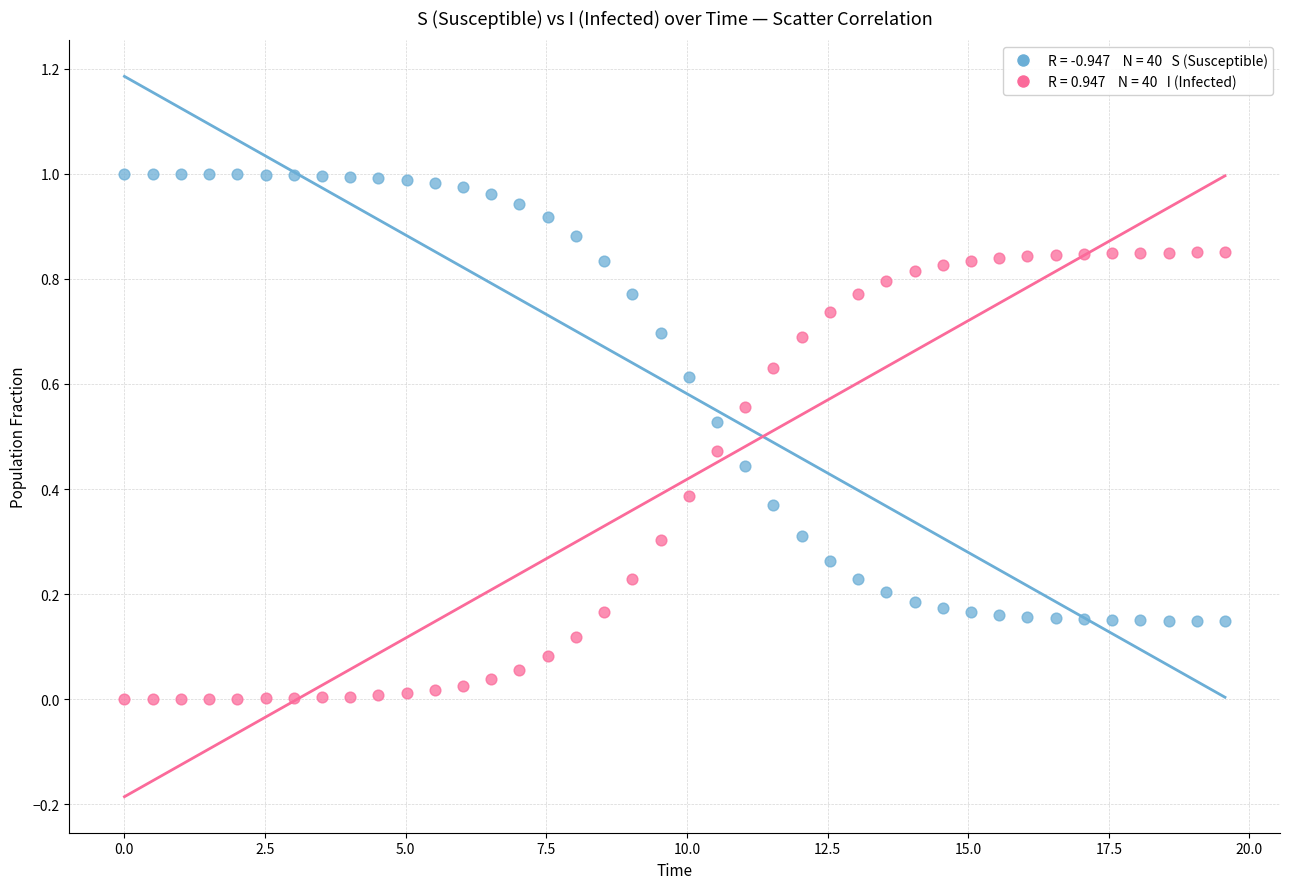

Across all data points, what is the range of X values (max minus min)?

19.6